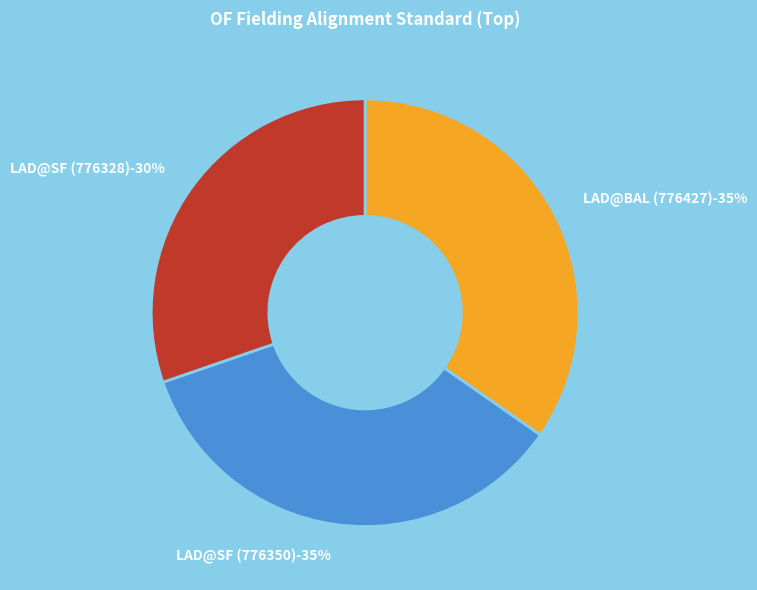

To the nearest percent, what is the combined percentage of LAD@SF (776350) and LAD@SF (776328)?

65%